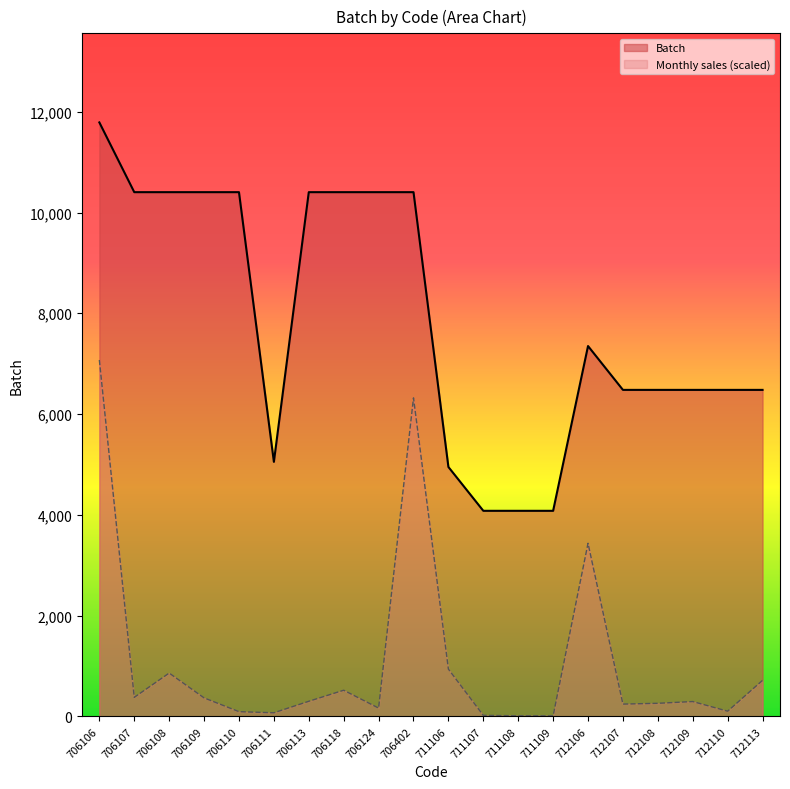

Which series has the largest total across all categories?

Batch